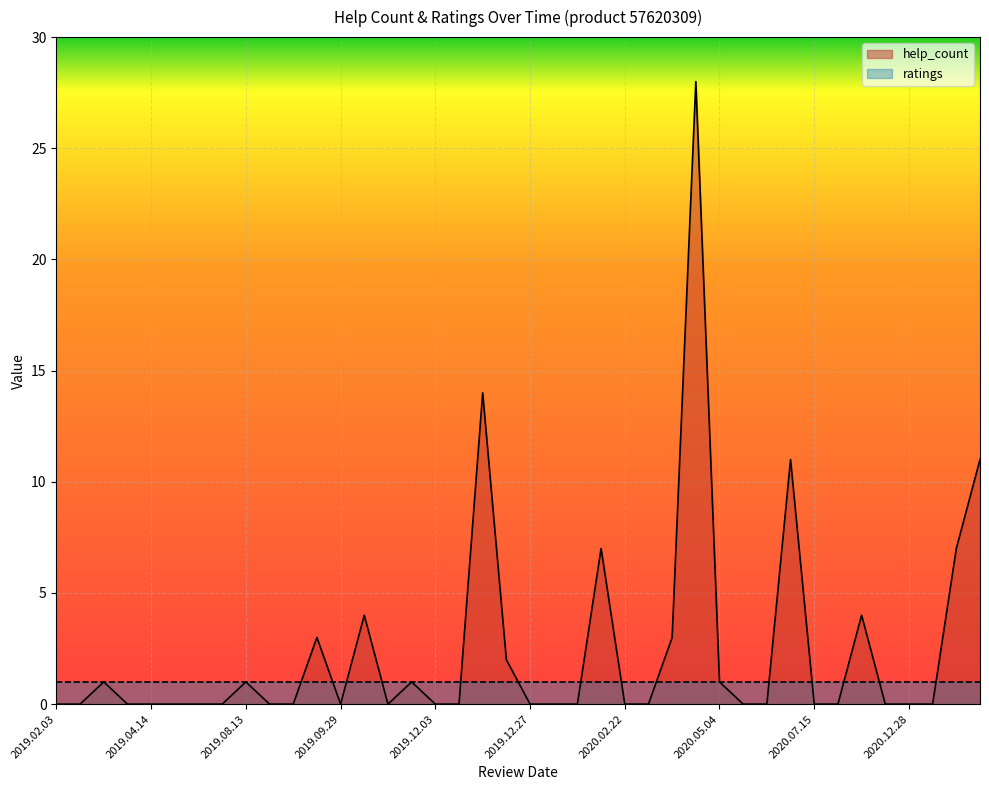

Count the number of values greater than 0.

15